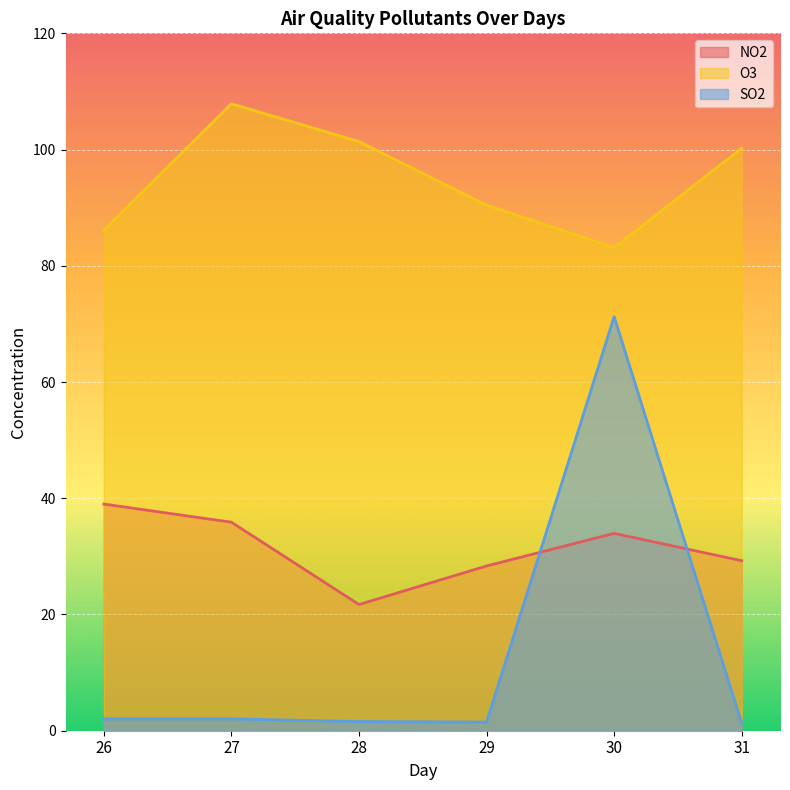

Reading right to left, transcribe all the data shown in this chart.

NO2: 29.2	34.0	28.4	21.7	35.9	39.0
O3: 100.2	83.1	90.4	101.4	107.9	86.1
SO2: 1.3	71.2	1.5	1.6	2.0	2.0